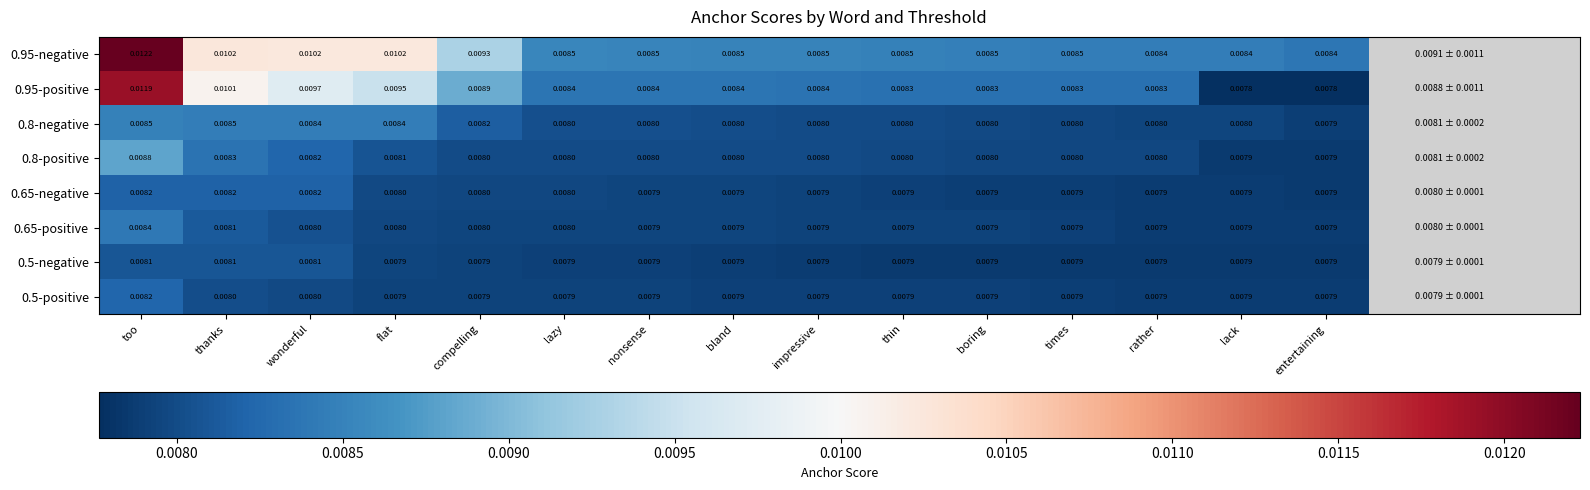

What is the total value across all series at thin?

0.1